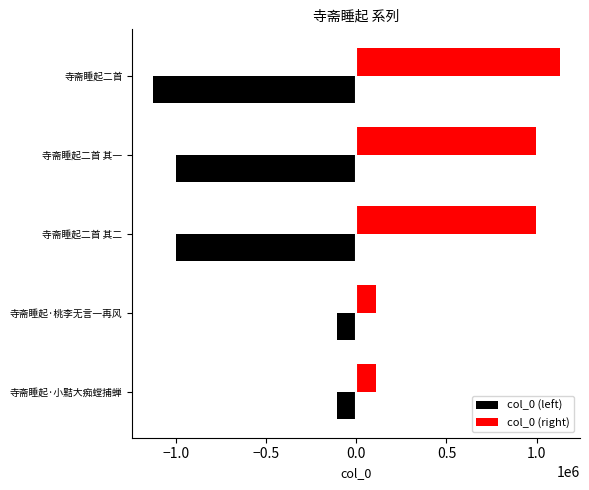

List the series in order of their peak value, lowest first.

col_0 (left), col_0 (right)